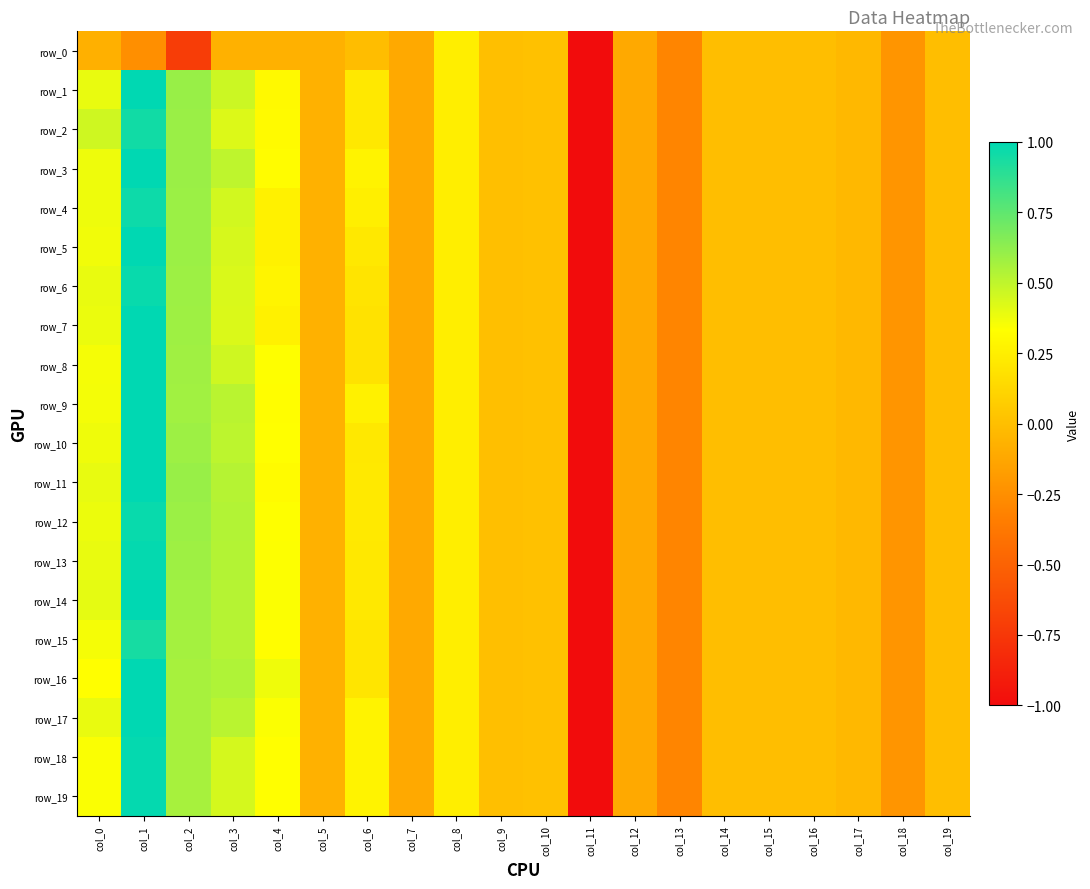

What is the sum of all row_11 values?

-2.6